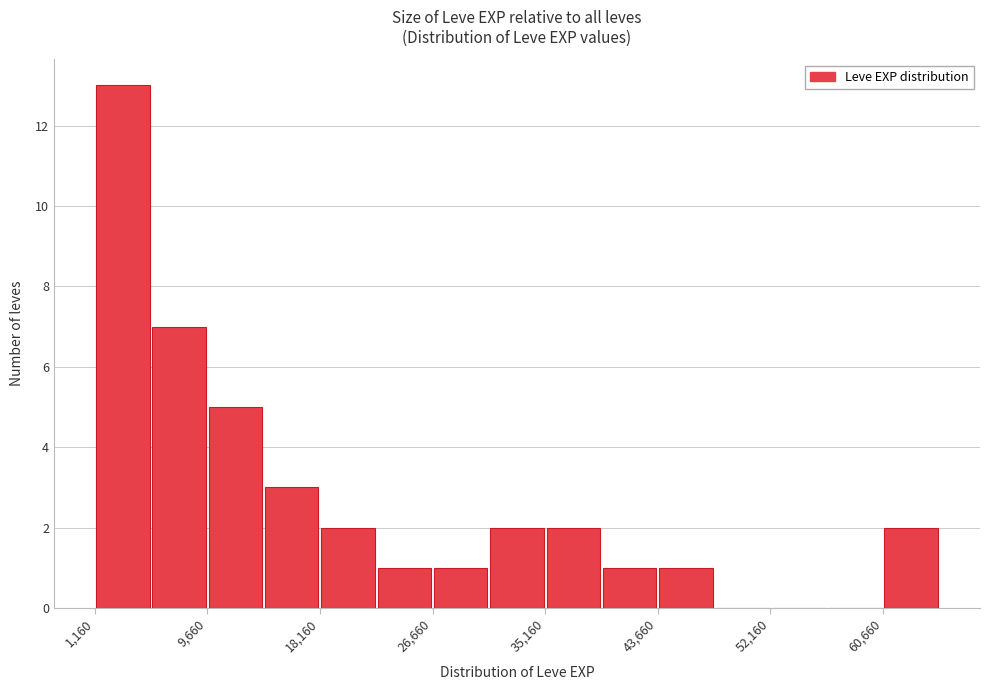

Reading left to right, list every bar in this chart as the range it spans on the x-axis followed by its height. Neither the bar edges nor the heights are printed on the chart, so give them approximately, as read against the axes.

1000 to 5000: 13
5000 to 10000: 7
10000 to 14000: 5
14000 to 18000: 3
18000 to 22000: 2
22000 to 27000: 1
27000 to 31000: 1
31000 to 35000: 2
35000 to 39000: 2
39000 to 44000: 1
44000 to 48000: 1
48000 to 52000: 0
52000 to 56000: 0
56000 to 61000: 0
61000 to 65000: 2